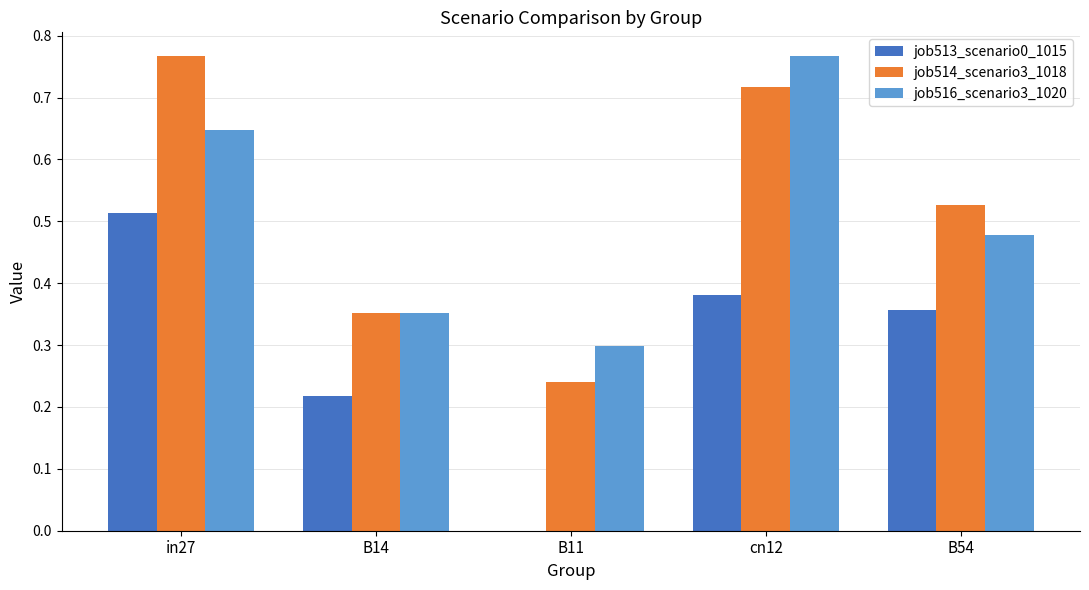

How many groups of bars are there?

5